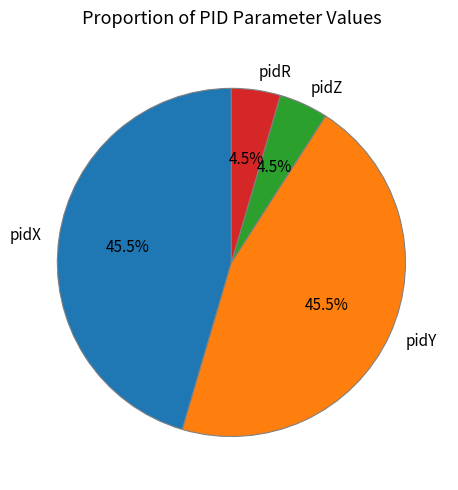

Does pidR account for over 50% of the chart?

No